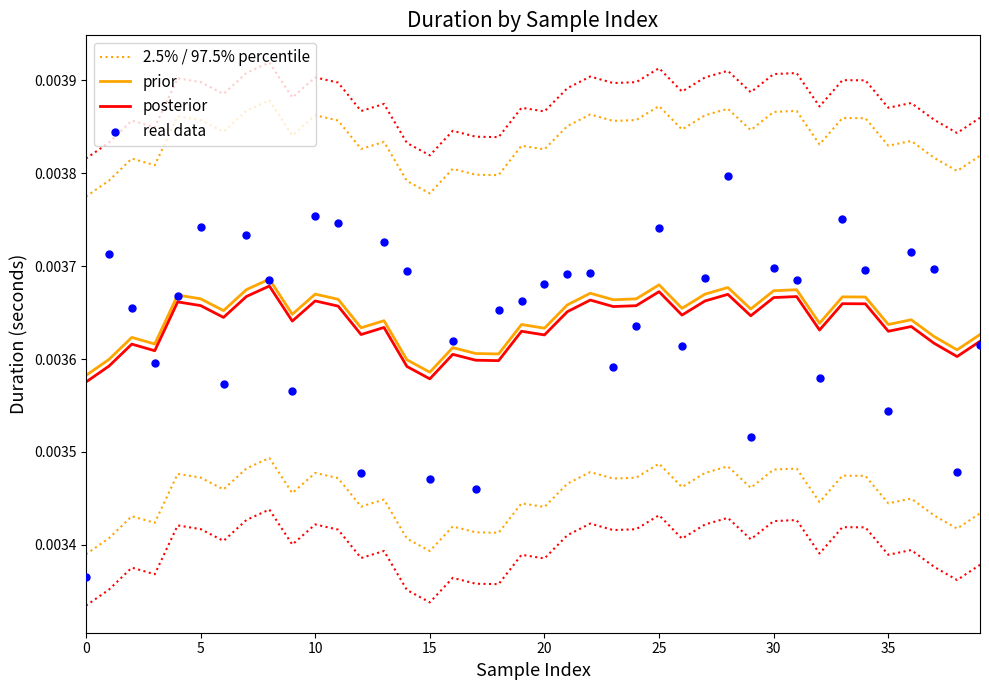

At how many categories does at least one series exceed 0?

40